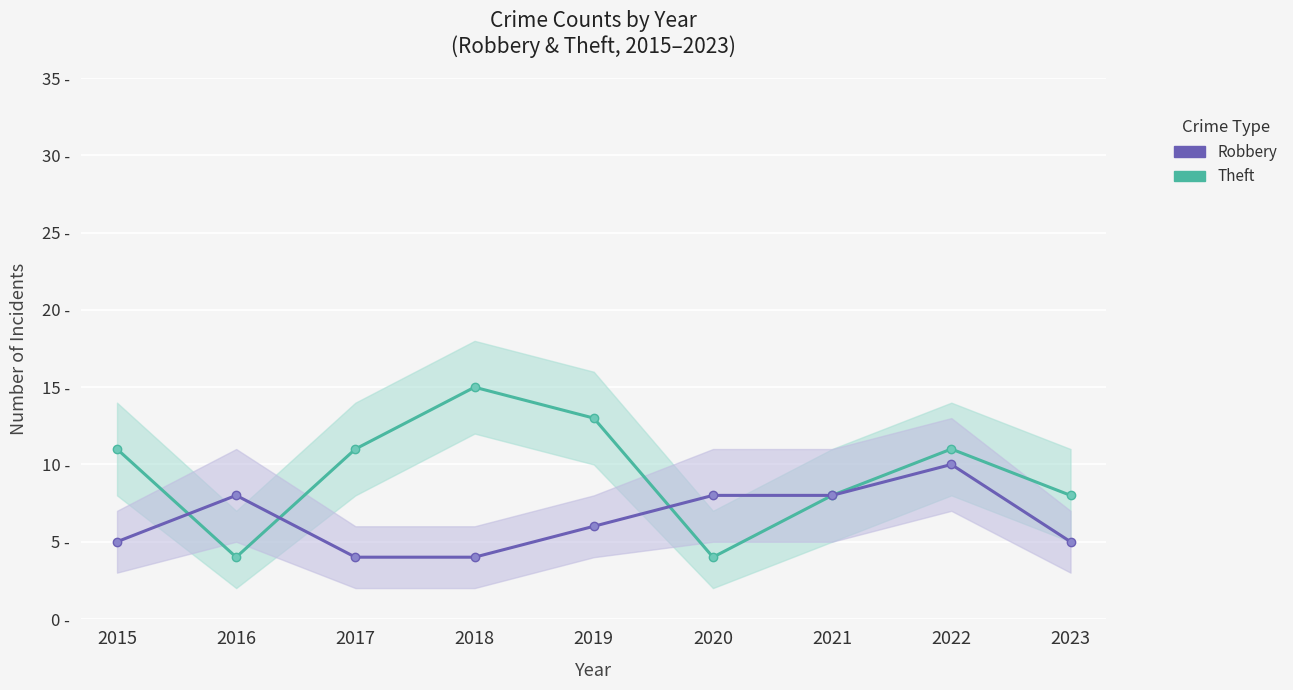

Where does the Theft series first go above 11?

2018